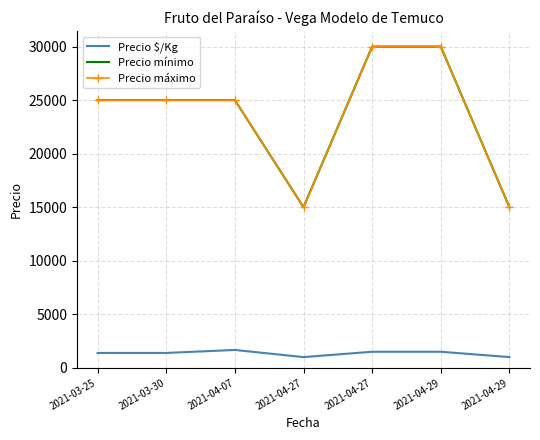

True or false: Precio mínimo and Precio máximo cross at least once.

False